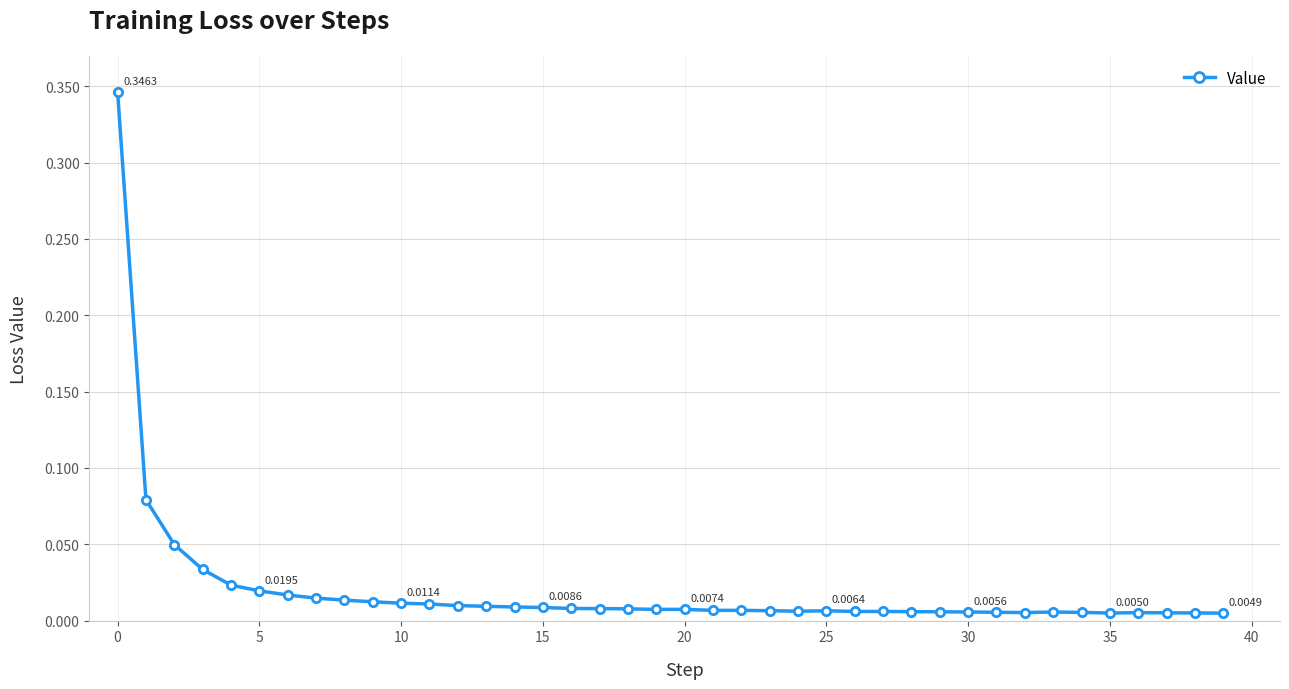

Is this an area chart (filled region under the line)?

No